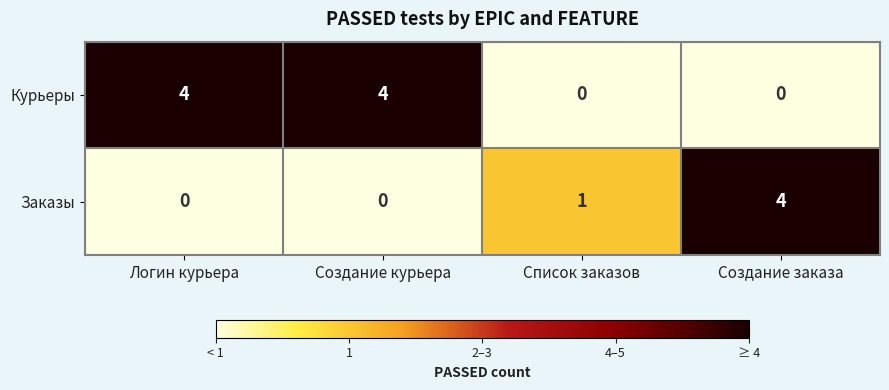

What is the greatest value displayed?

4